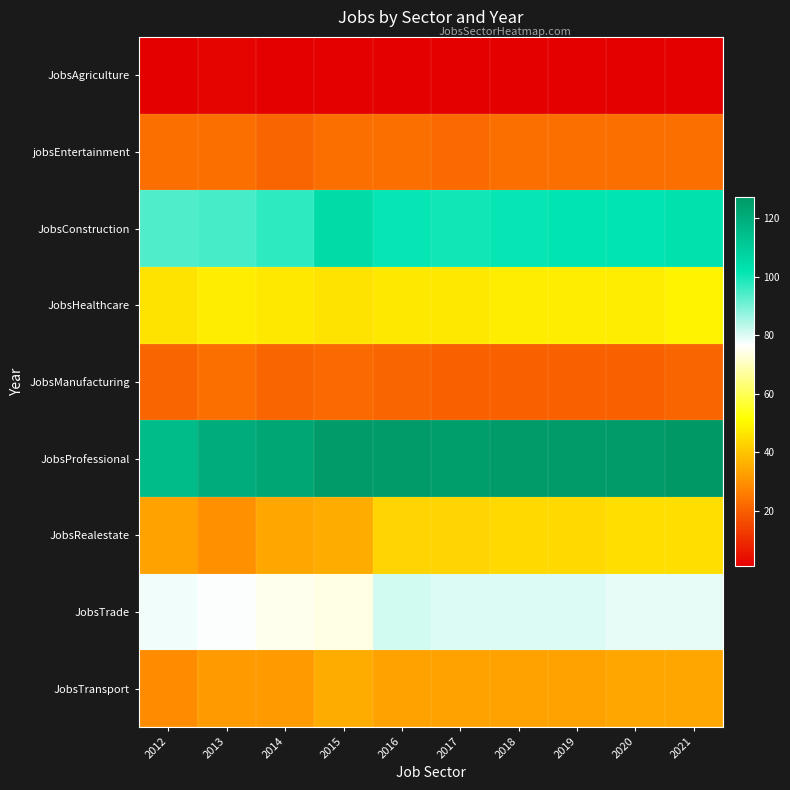

At which category is the sum across all series the highest?

2021